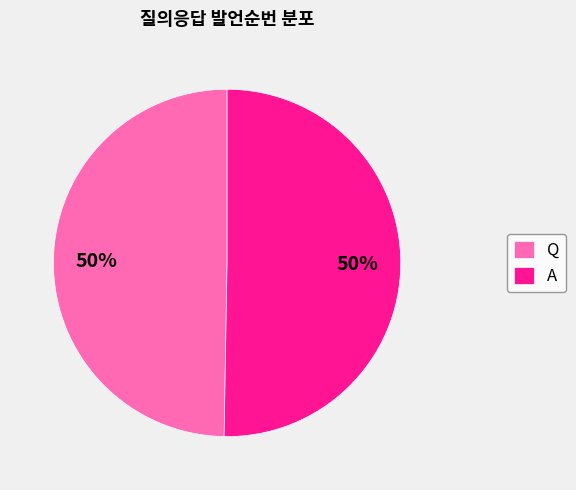

Combined, do A and Q account for over 50%?

Yes